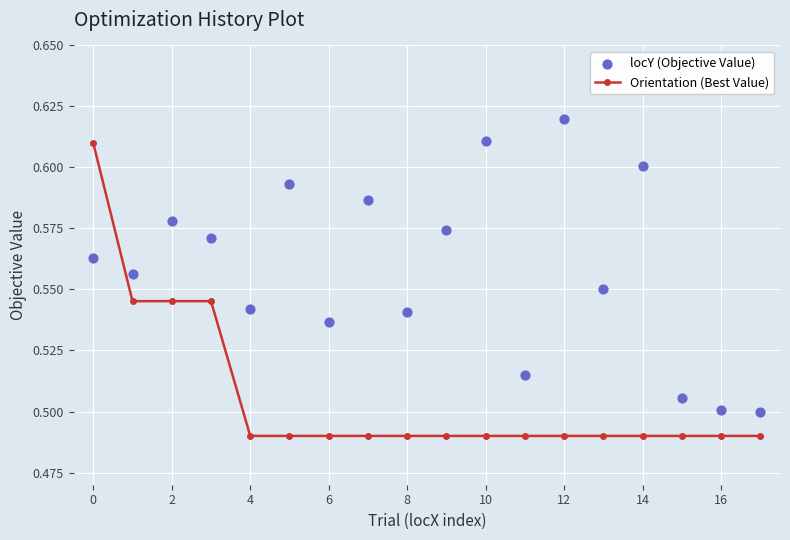

True or false: Orientation (Best Value) has a value of 0.8 at 12.

False